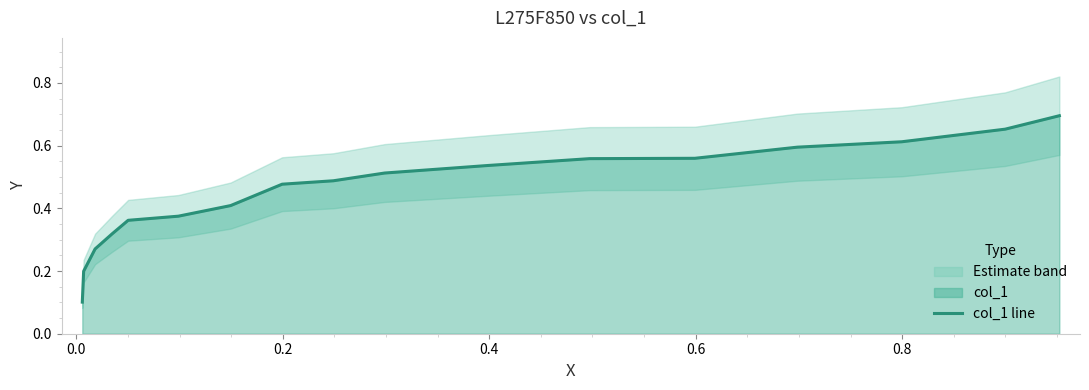

Which has a higher value, 0.2 or 0.8?

0.8